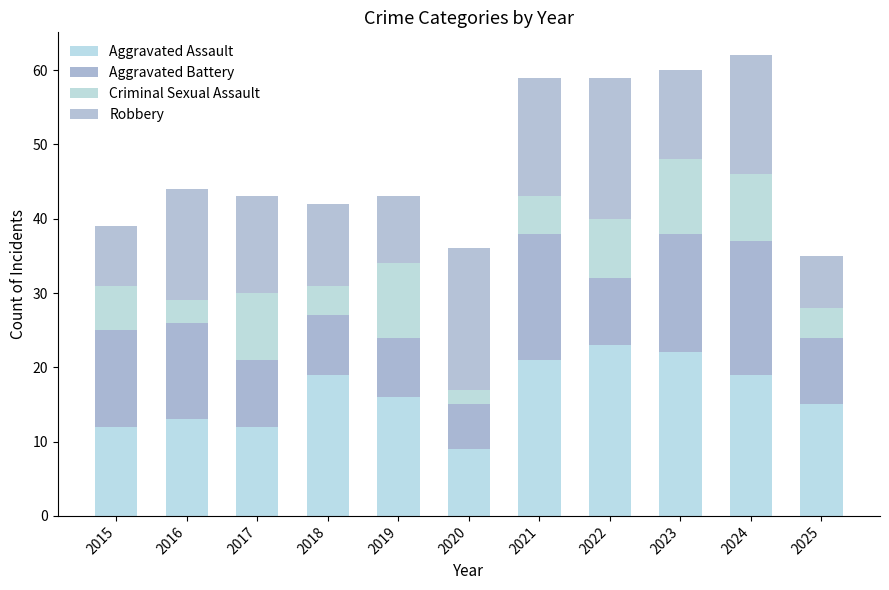

Between 2015 and 2023, which is larger?

2023